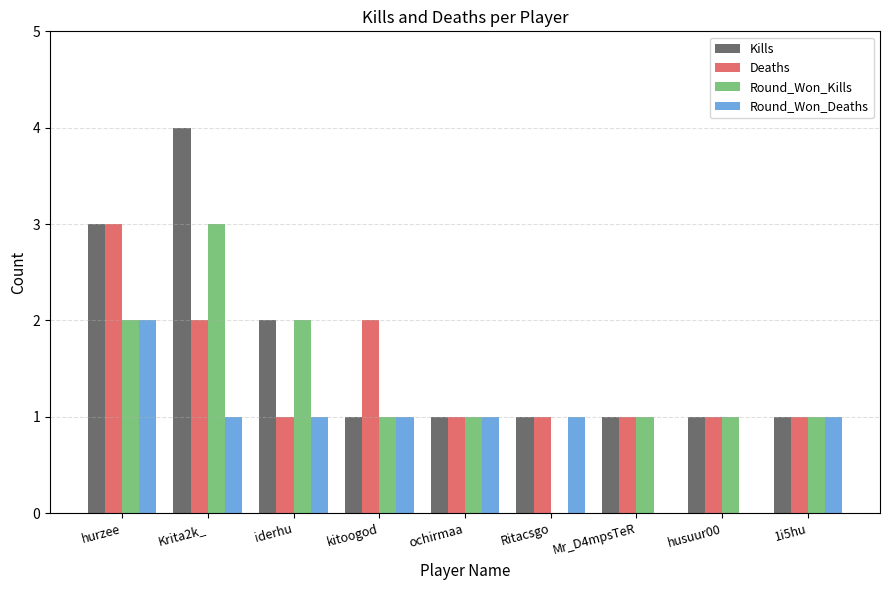

The Round_Won_Deaths series shows 1 at Mr_D4mpsTeR. True or false?

False